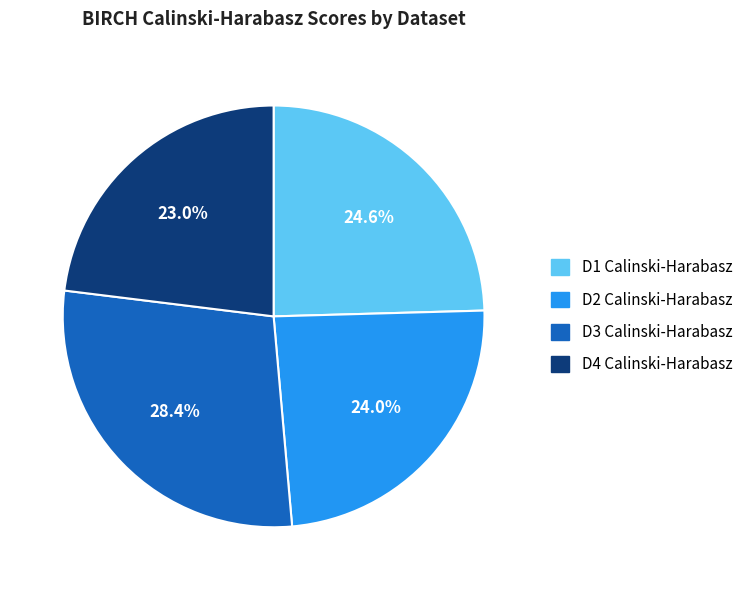

What percentage is the D1 Calinski-Harabasz slice, to the nearest percent?

25%